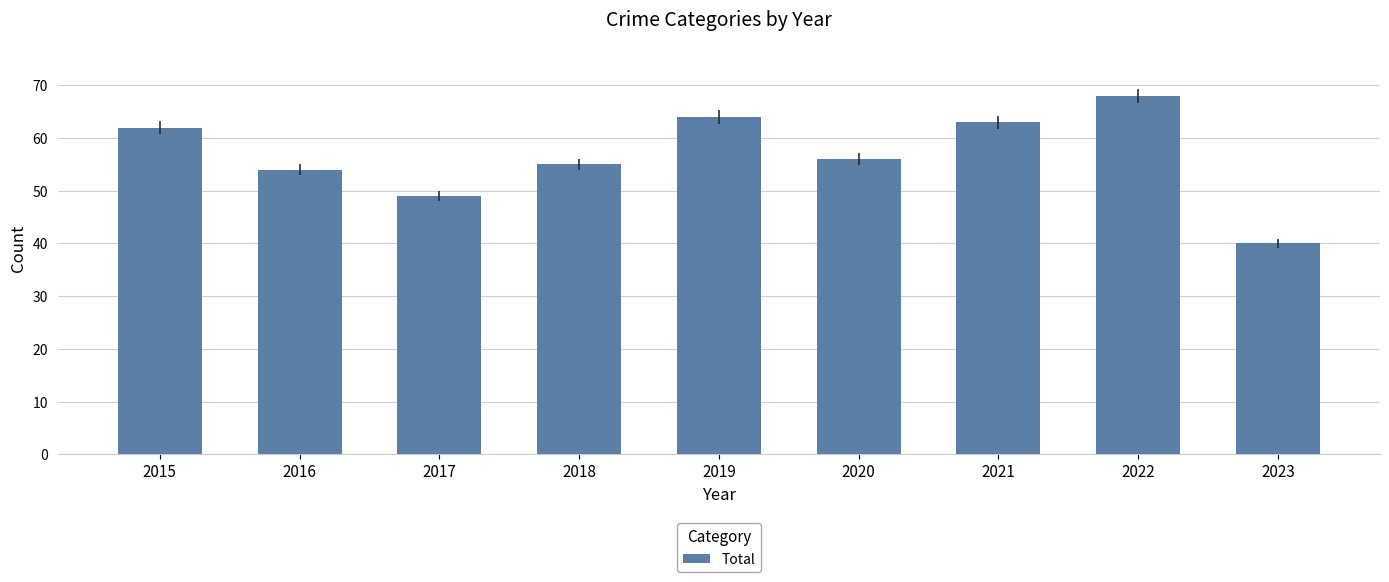

What is the difference between the maximum and second lowest values?

19